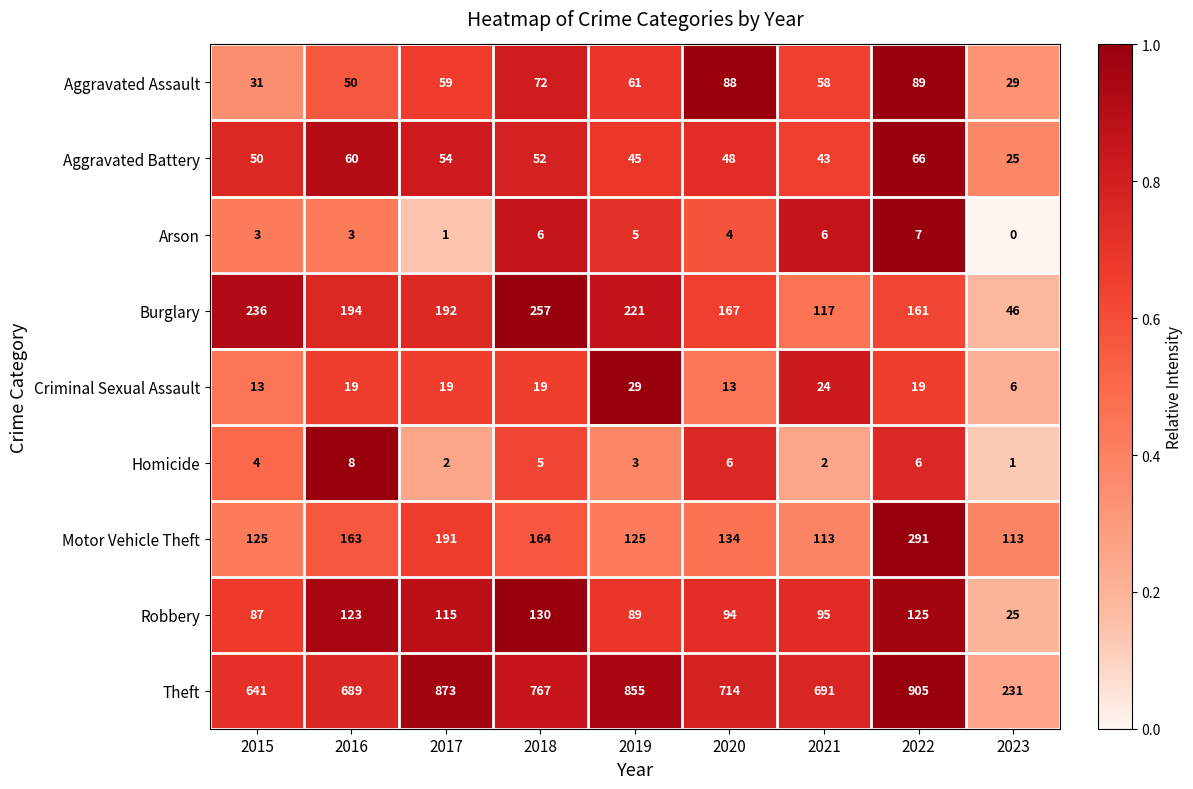

Which series changed the most between 2020 and 2023?

Theft